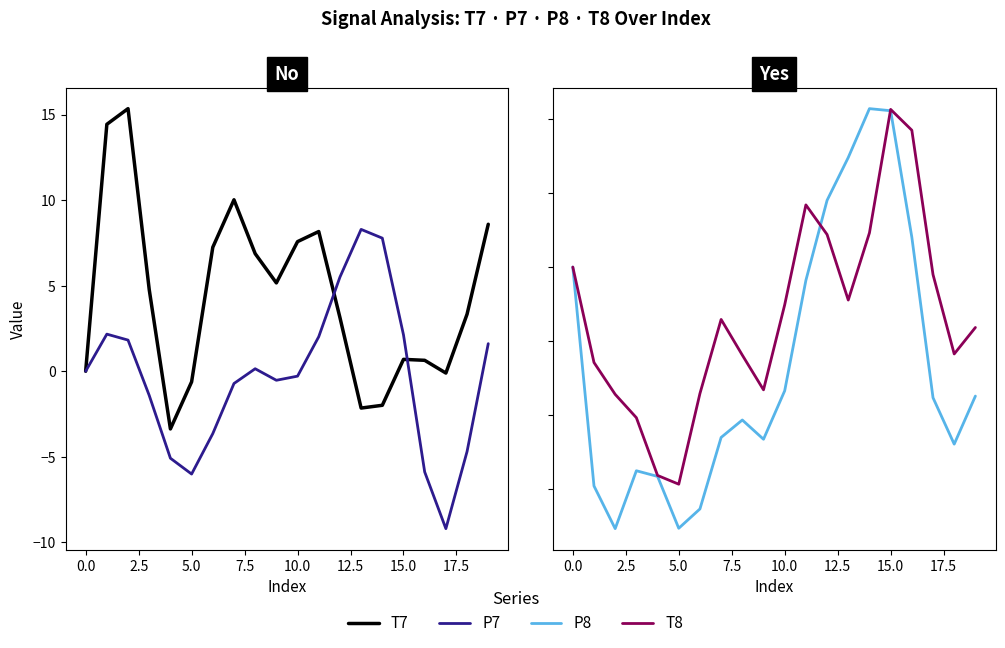

How many values in T8 are below zero?

14